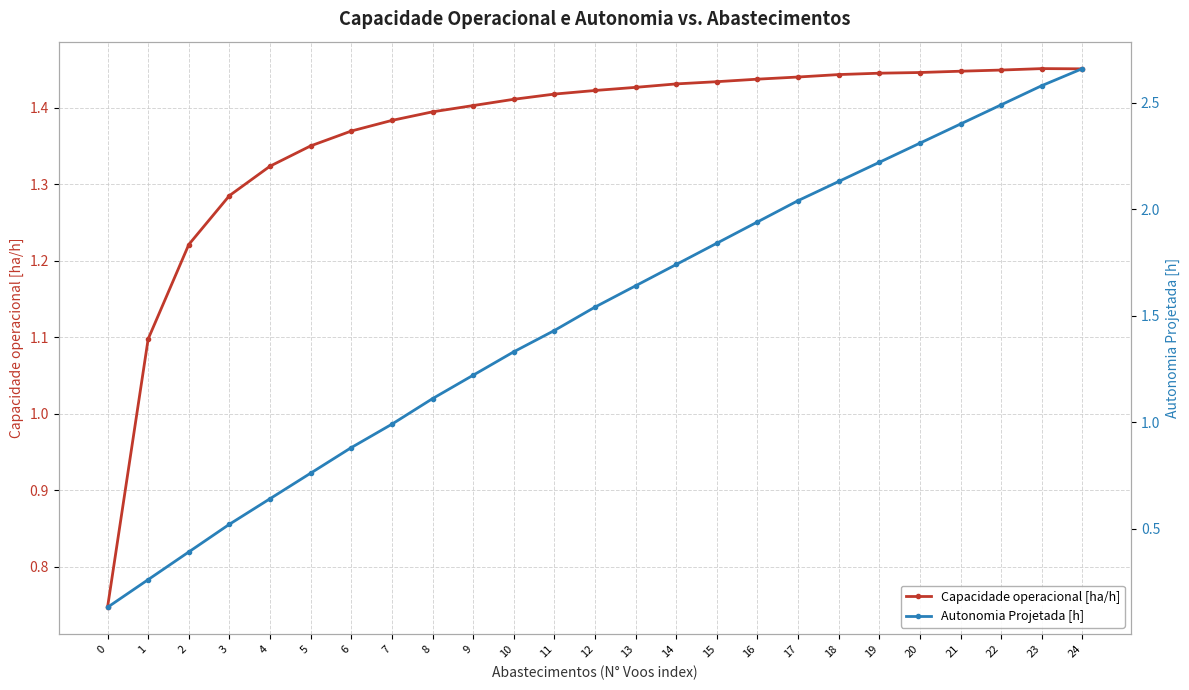

Count the number of categories in the chart.

25